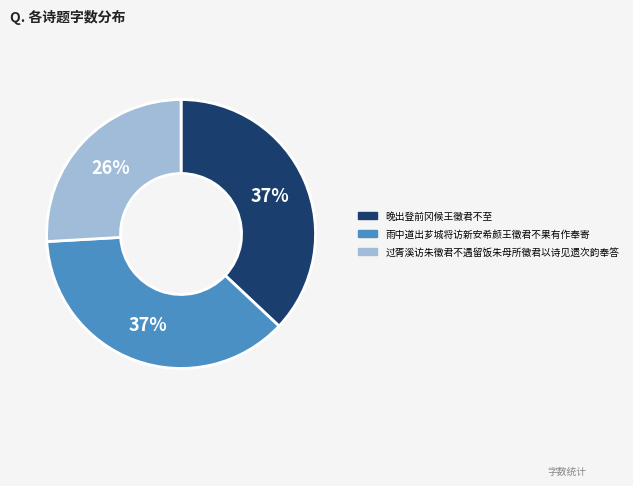

Which category has the smallest portion of the pie?

过胥溪访朱徵君不遇留饭朱母所徵君以诗见遗次韵奉答